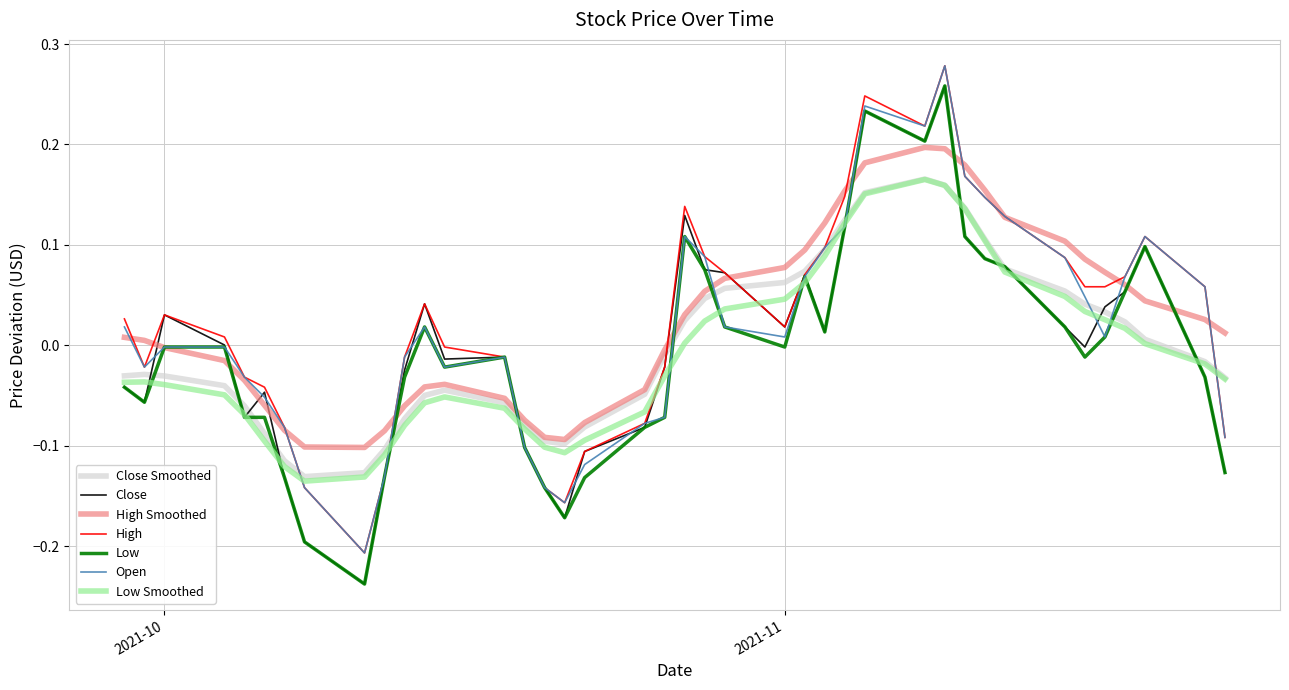

In Close, how many points are higher than both neighbors (excluding endpoints)?

9